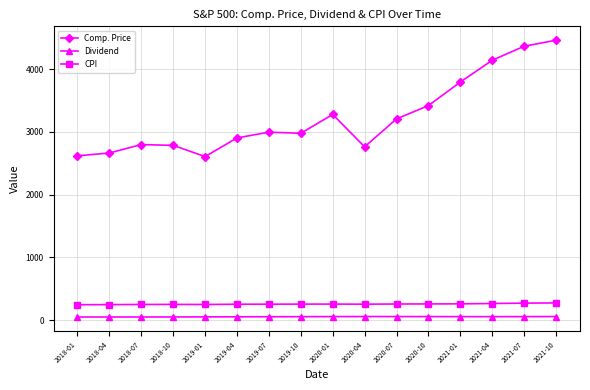

Which series has the largest total across all categories?

Comp. Price